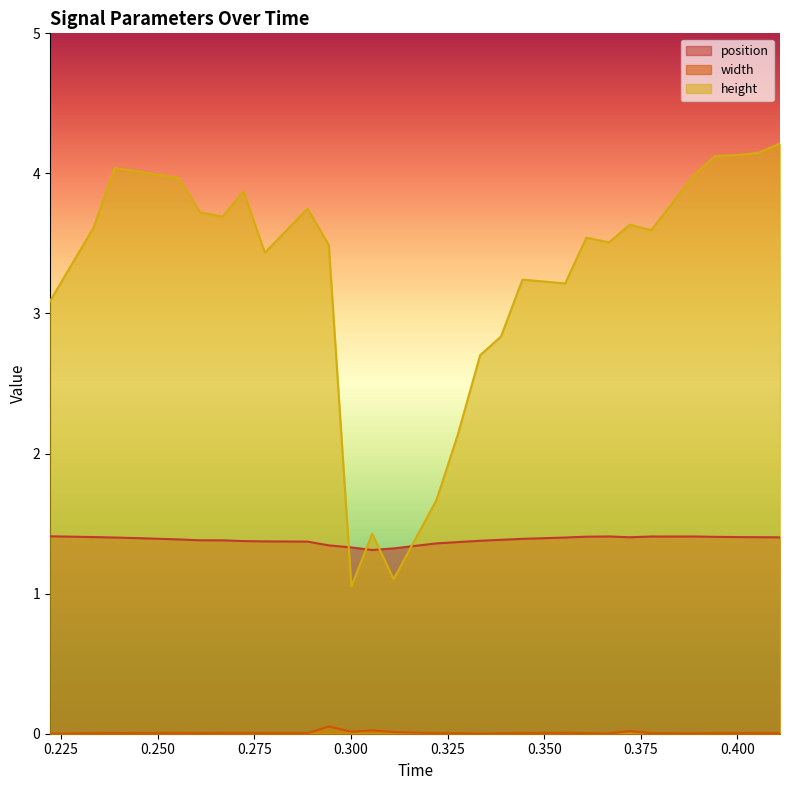

Is the value of width at 0.405498 greater than the value of position at 0.272164?

No